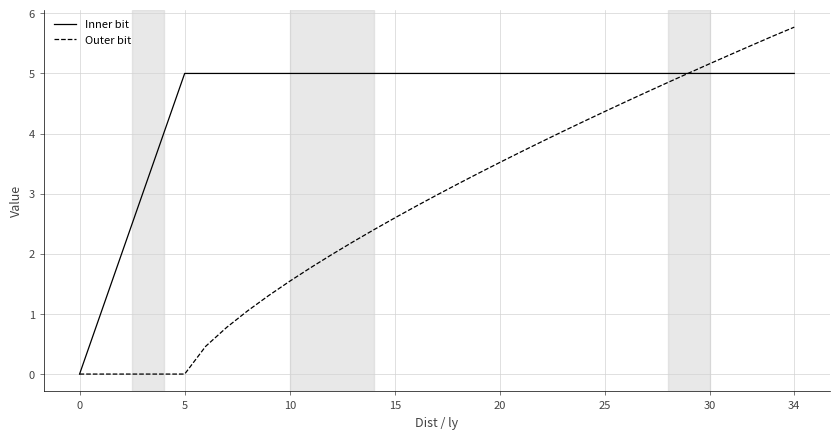

How many series are shown in this chart?

2